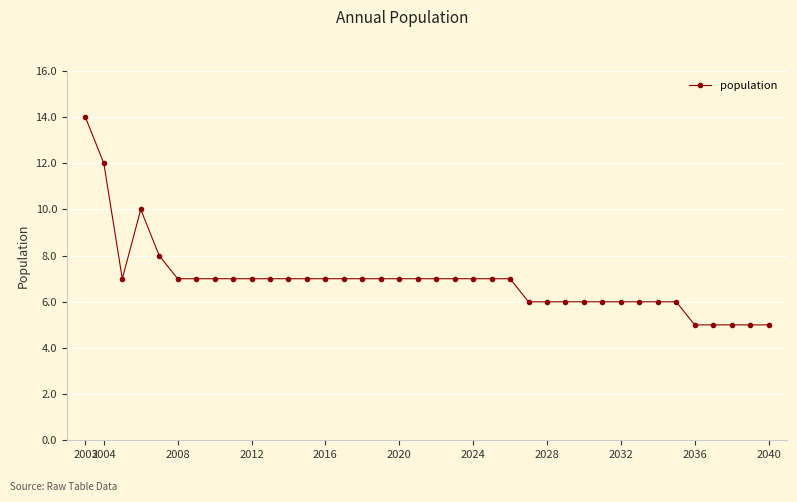

What is the value of the 1st point from the left?

14